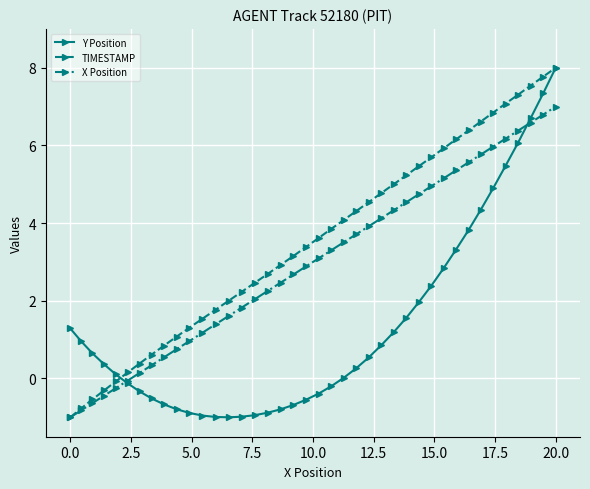

Which series has the largest total across all categories?

TIMESTAMP